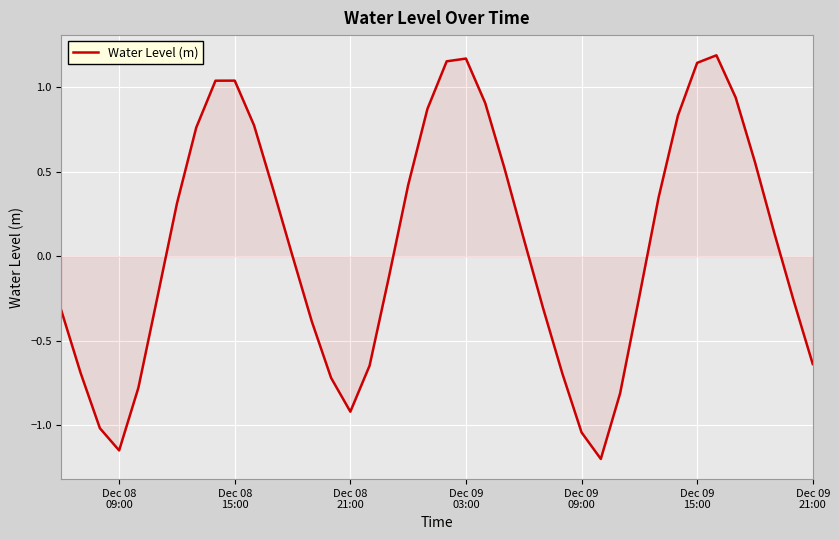

What is the difference between the maximum and minimum values?

2.4